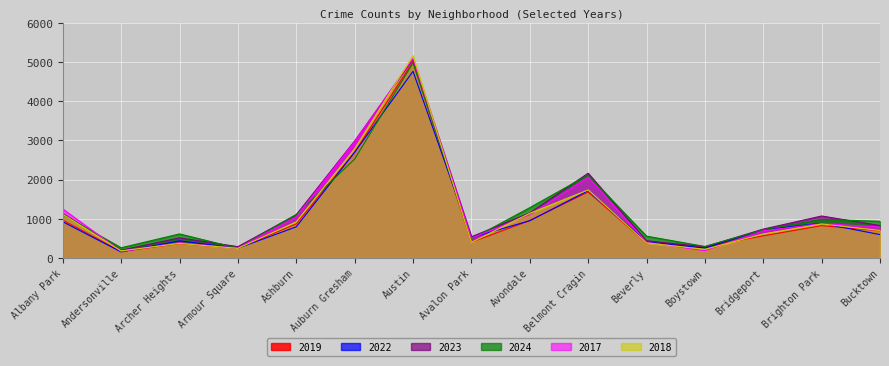

After their last crossing, which series has the higher values: 2018 or 2022?

2018